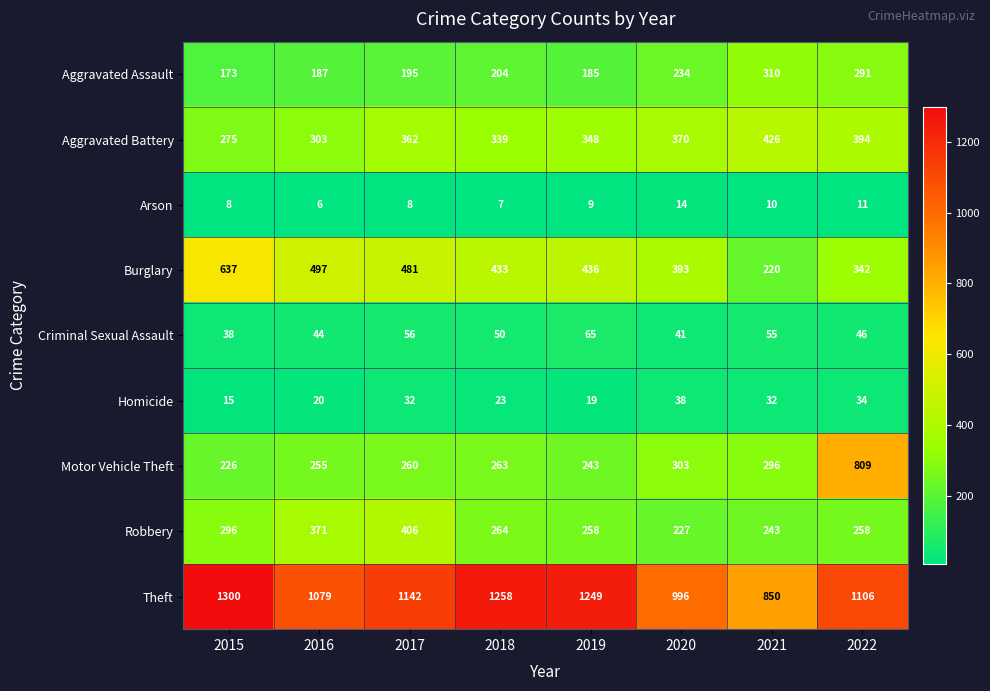

True or false: Robbery has a value of 258 at 2019.

True